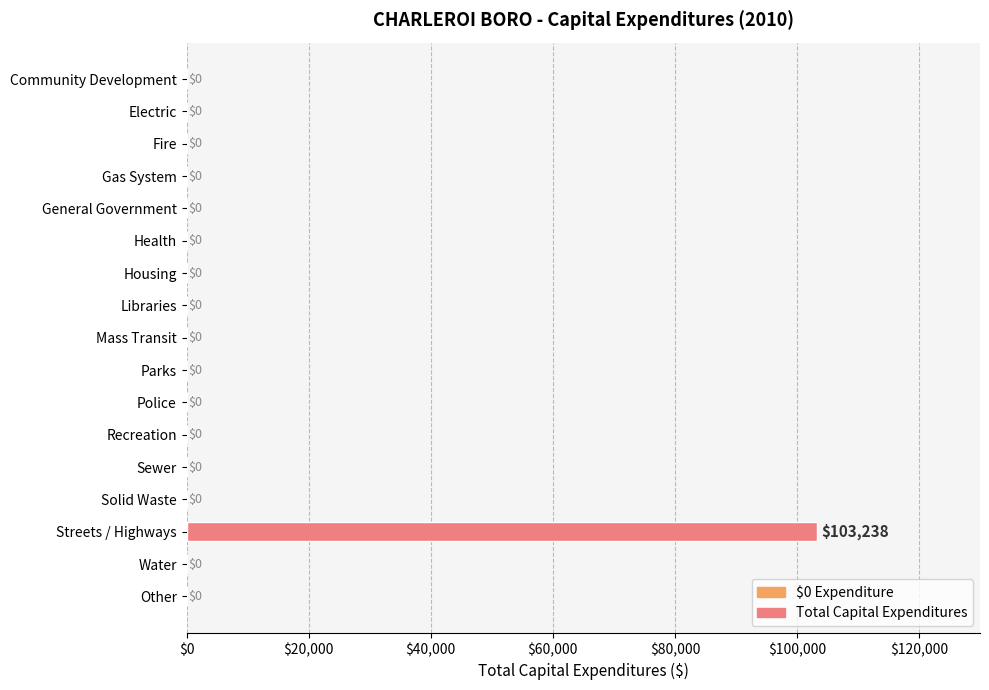

Which category has the highest value across all series?

Streets / Highways